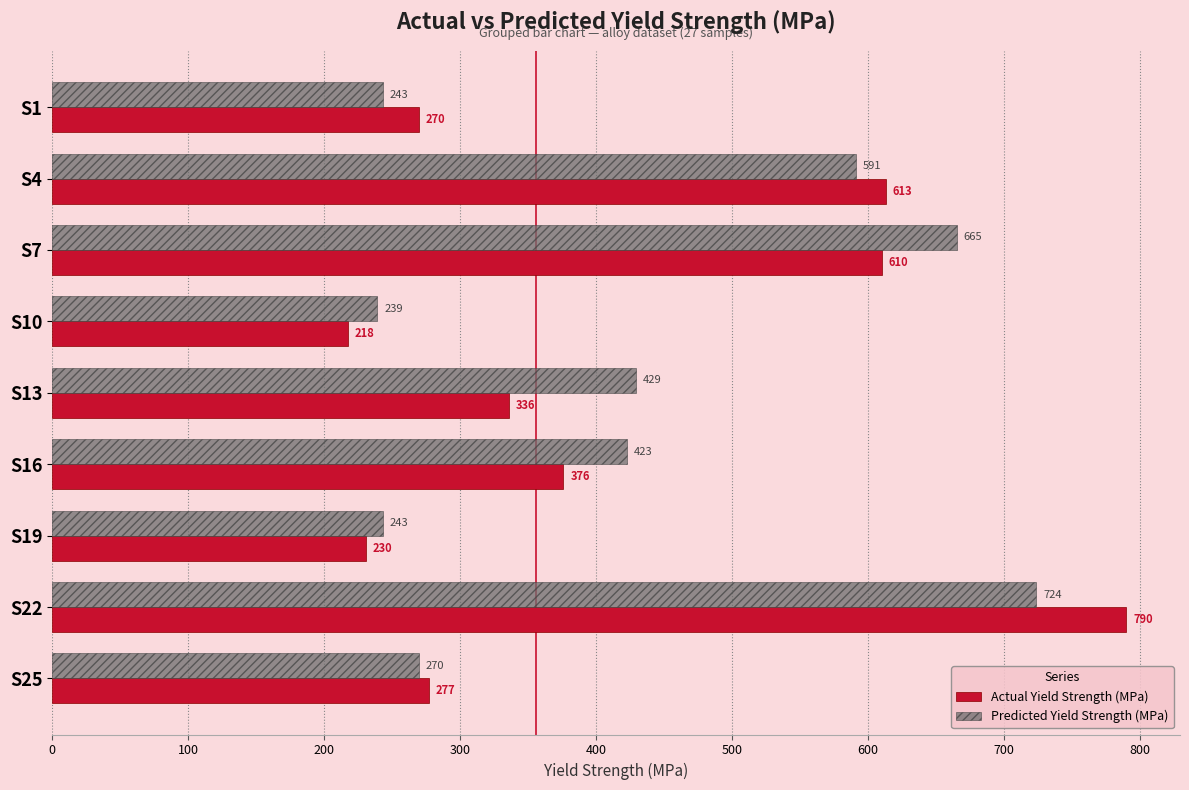

Which series has the largest total across all categories?

Predicted Yield Strength (MPa)